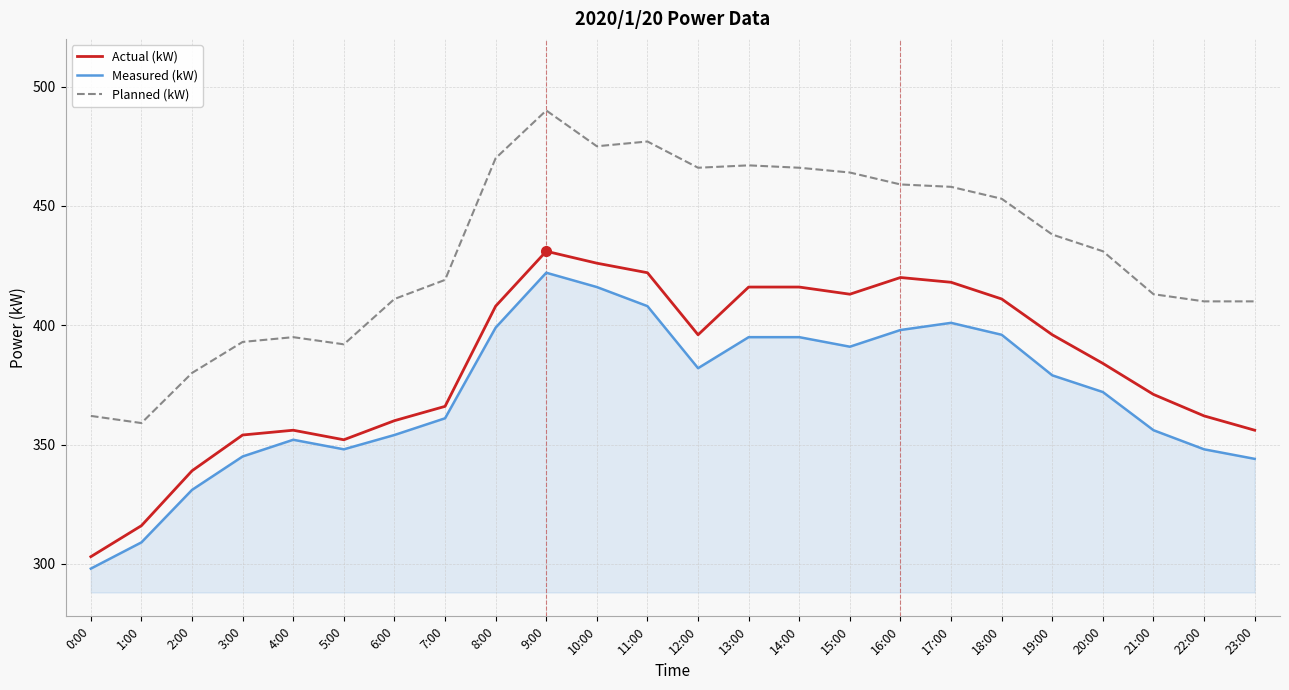

Reading right to left, extract all data points from this chart.

Actual (kW): 356	362	371	384	396	411	418	420	413	416	416	396	422	426	431	408	366	360	352	356	354	339	316	303
Measured (kW): 344	348	356	372	379	396	401	398	391	395	395	382	408	416	422	399	361	354	348	352	345	331	309	298
Planned (kW): 410	410	413	431	438	453	458	459	464	466	467	466	477	475	490	470	419	411	392	395	393	380	359	362